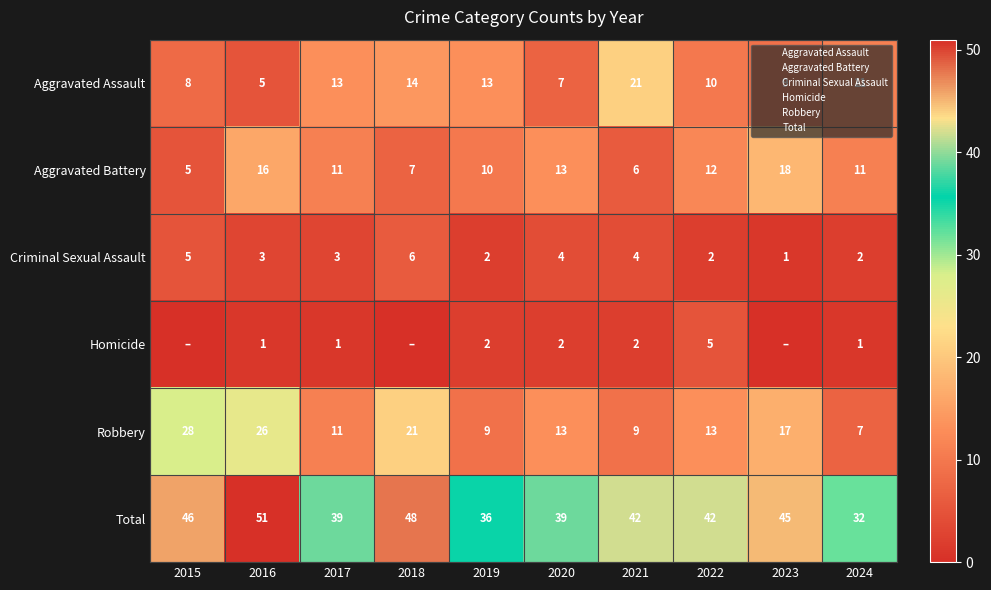

Where is Robbery nearest to the value 17?

2023